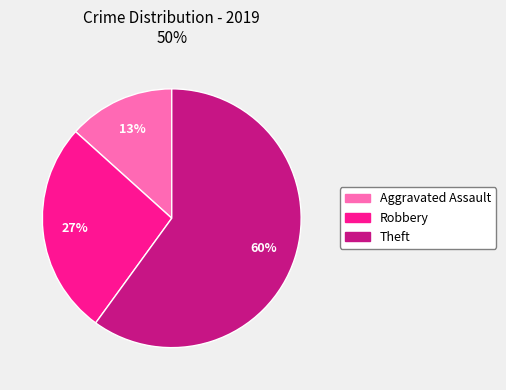

Count the number of slices in the pie.

3